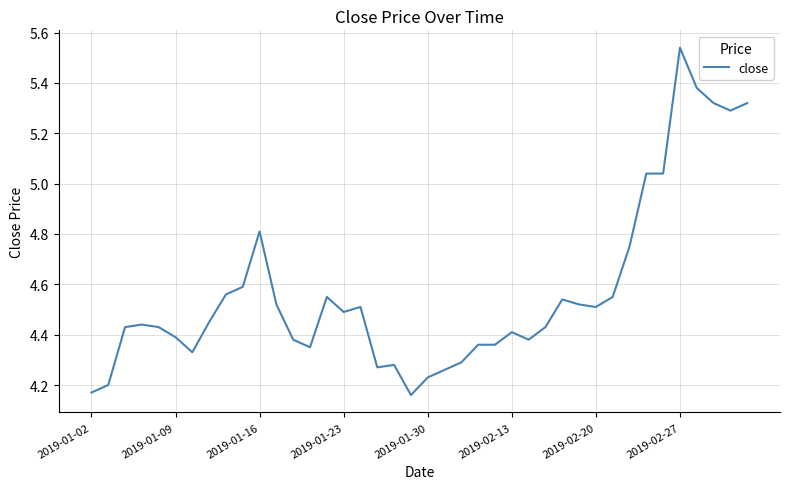

Is this an area chart (filled region under the line)?

No